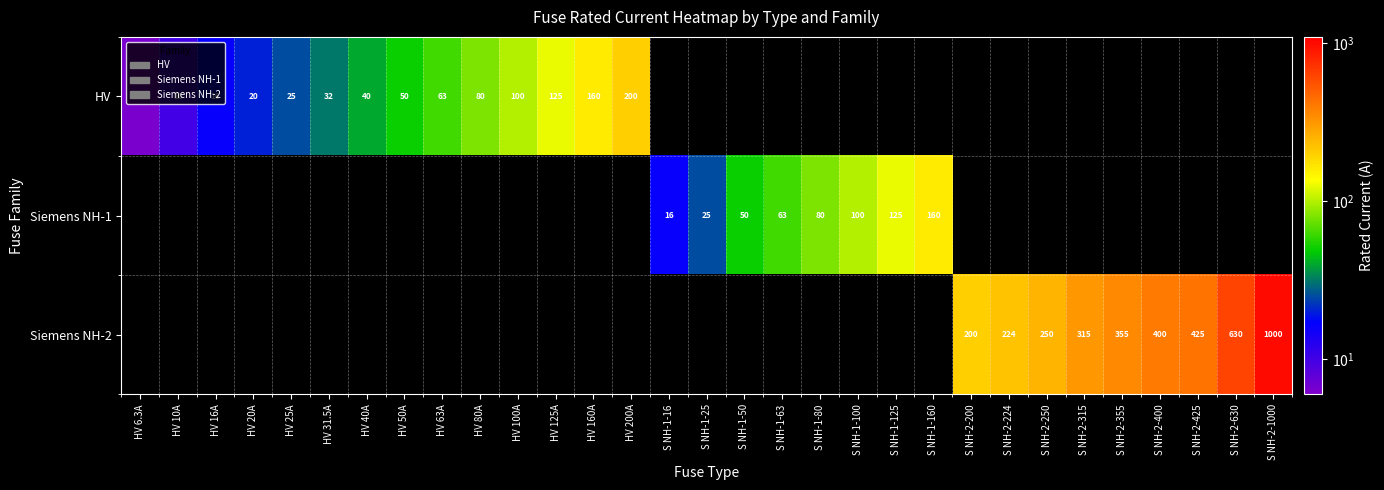

What is the minimum value shown in the chart?

6.3